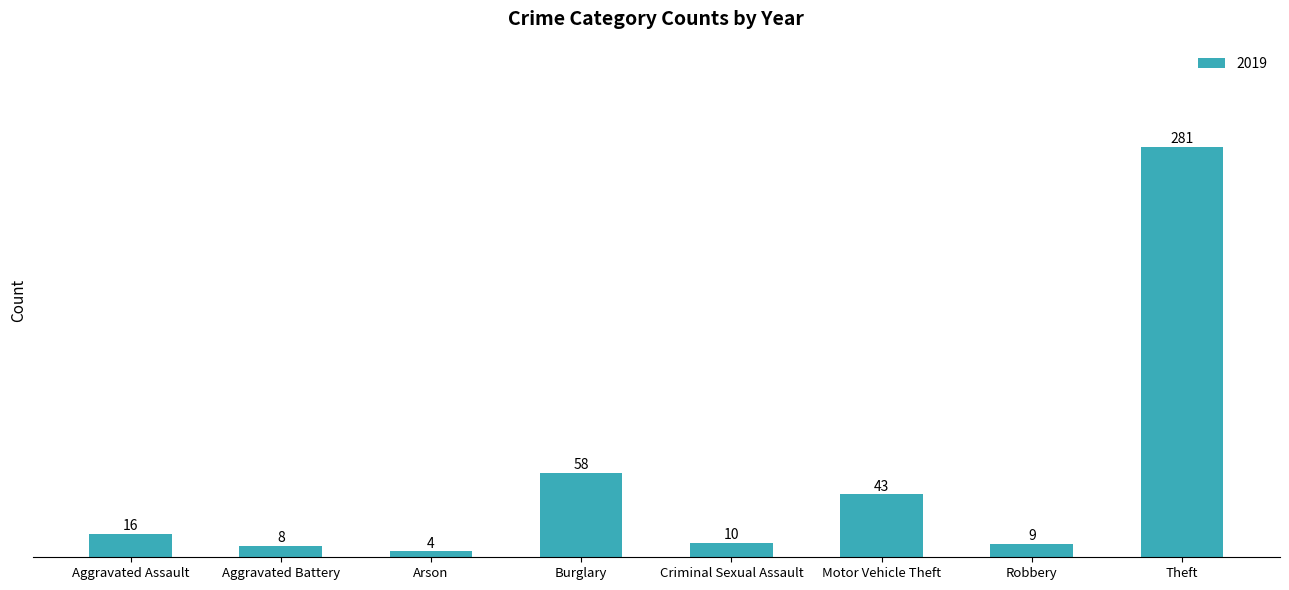

What is the sum of all values?

429